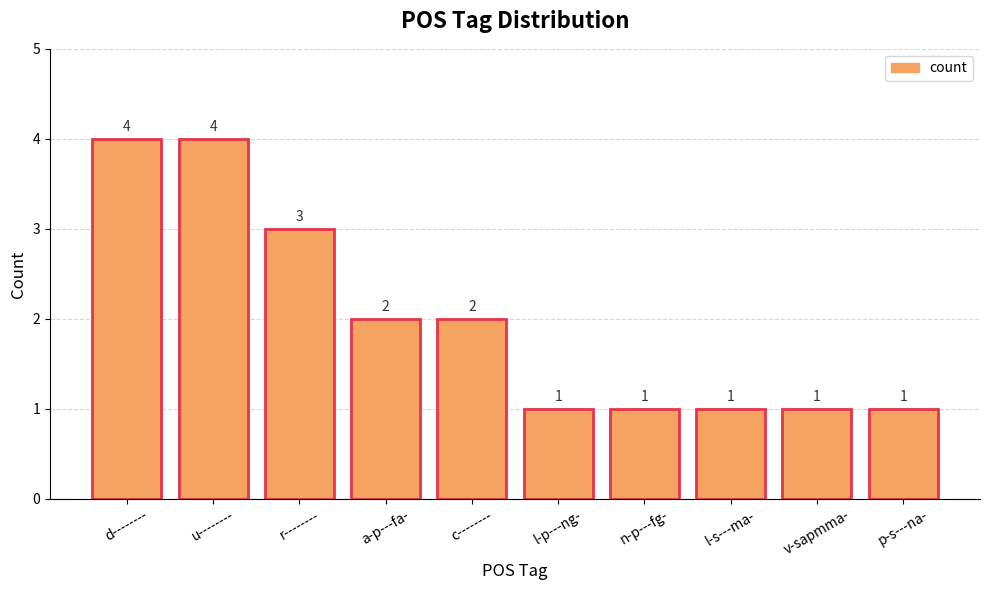

True or false: the data shows 7 at d--------.

False